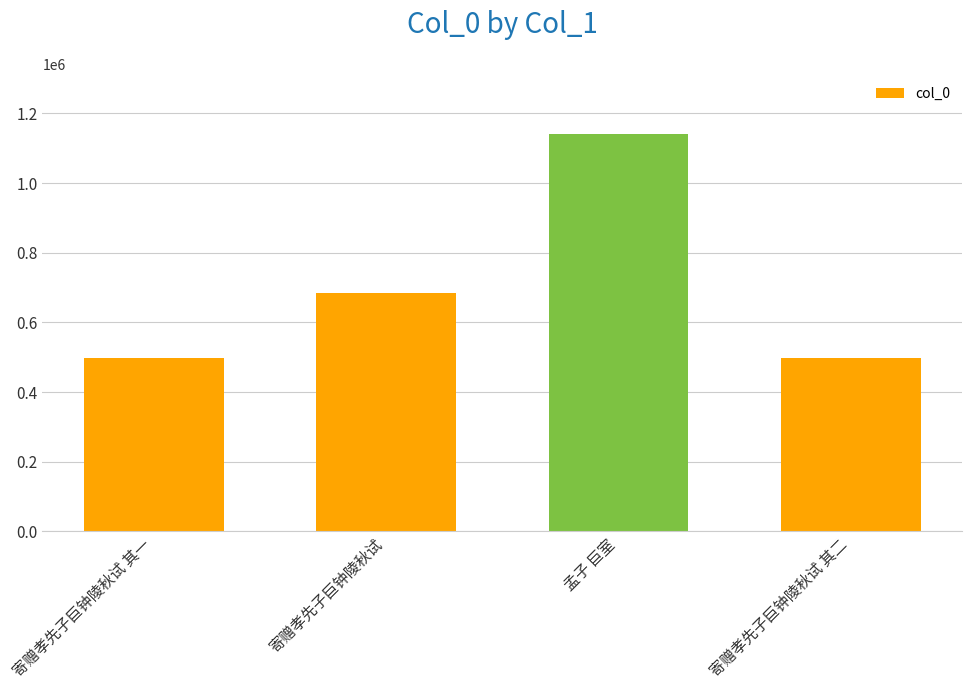

True or false: the data shows 684771 at 寄赠孝先子巨钟陵秋试.

True